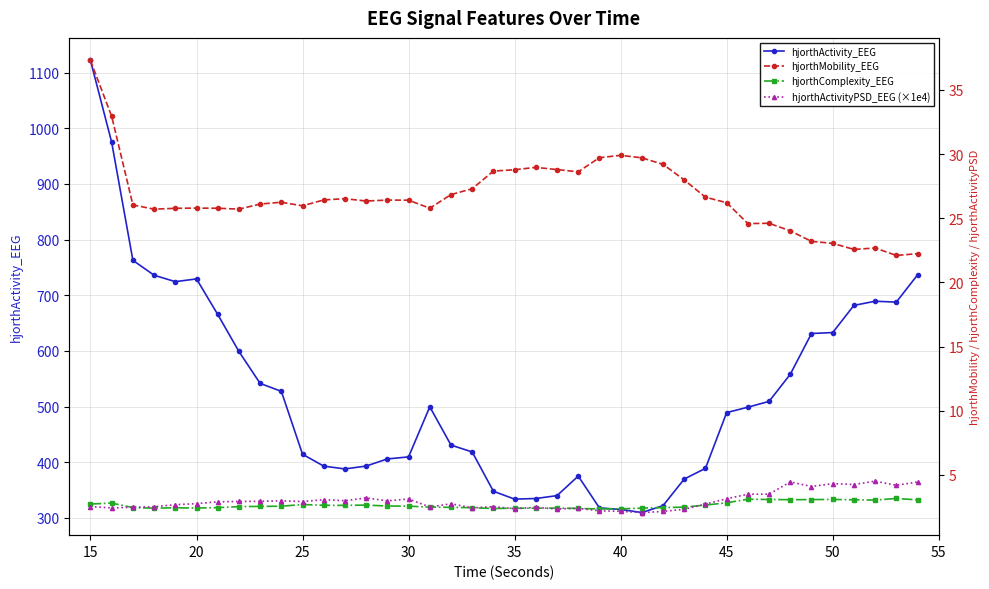

What is the minimum value for hjorthActivity_EEG?

309.6